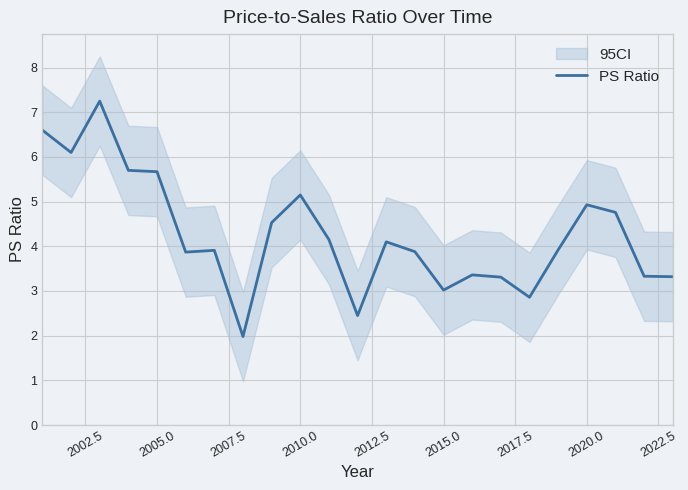

The PS Ratio series shows 2.2 at 2010.0. True or false?

False